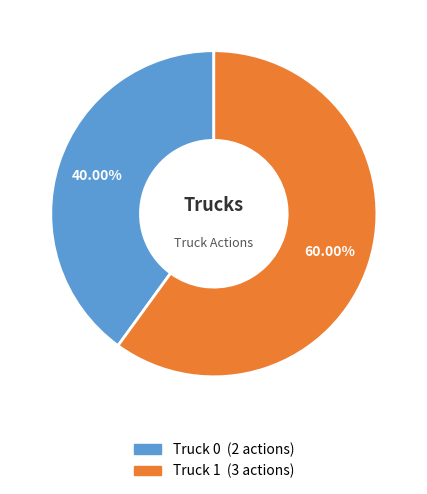

Count the number of slices in the pie.

2